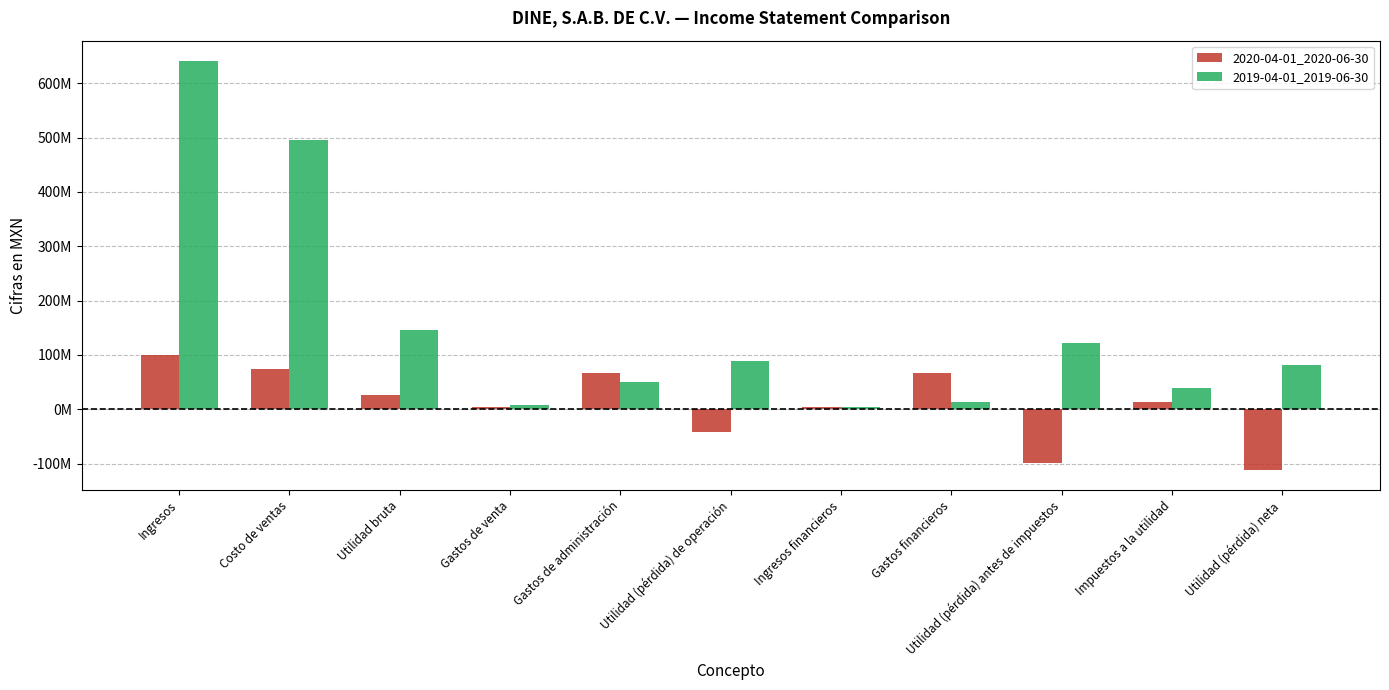

What is the value of the 2020-04-01_2020-06-30 bar at the 1st from the left?

100214000